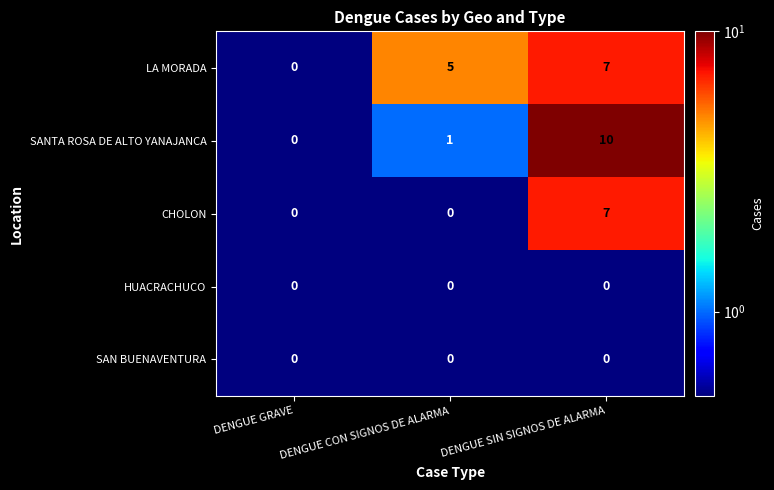

Is the value of LA MORADA at DENGUE CON SIGNOS DE ALARMA greater than the value of HUACRACHUCO at DENGUE SIN SIGNOS DE ALARMA?

Yes